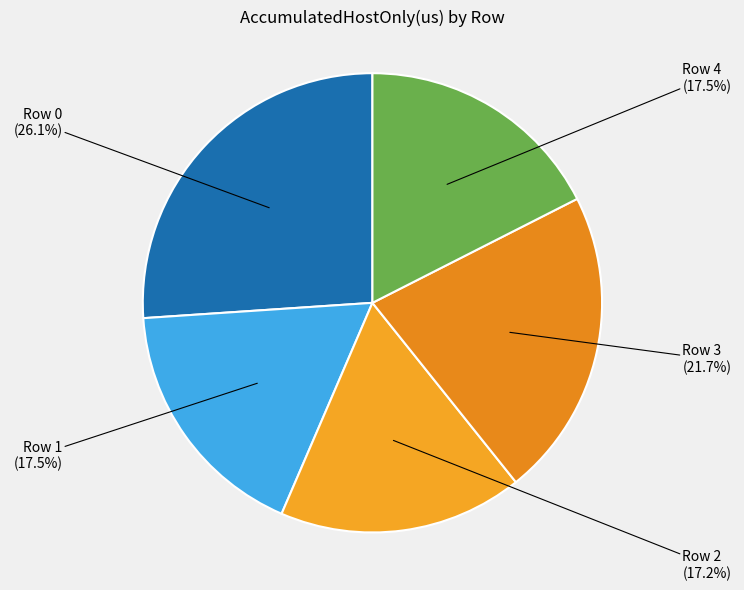

What is the largest slice in the pie chart?

Row 0